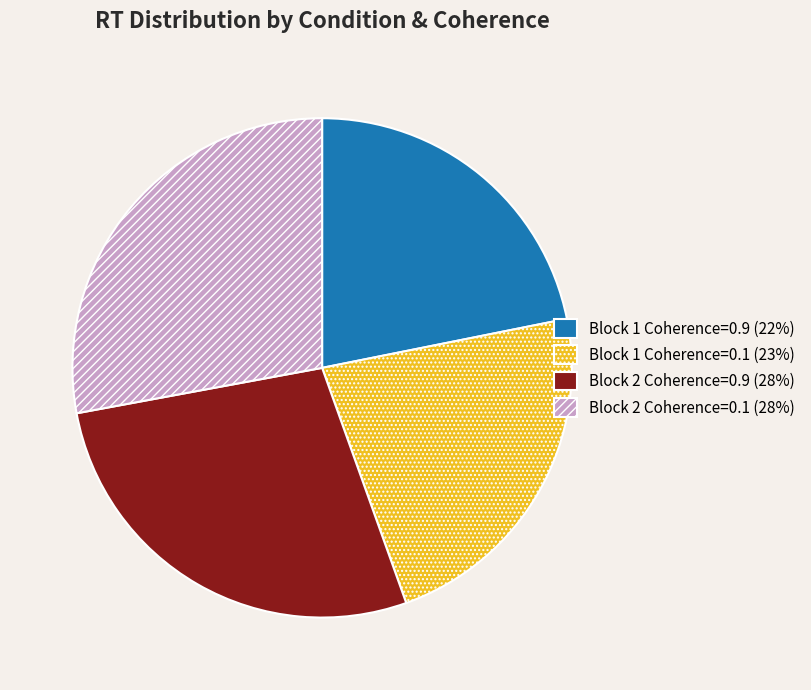

Combined, do Block 1 Coherence=0.9 (22%) and Block 2 Coherence=0.9 (28%) account for over 50%?

No